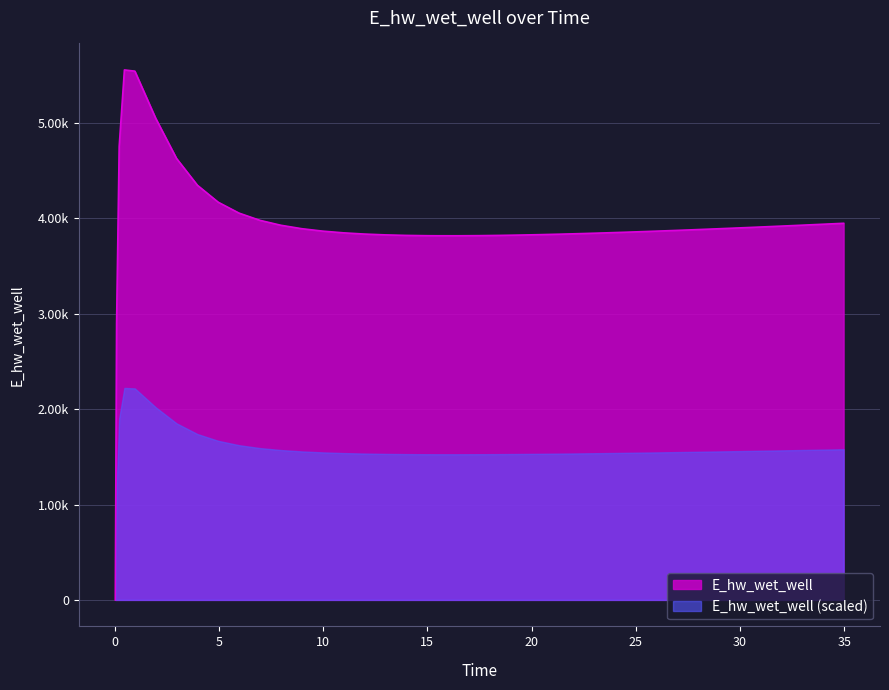

Does the chart display data point markers on the line(s)?

No